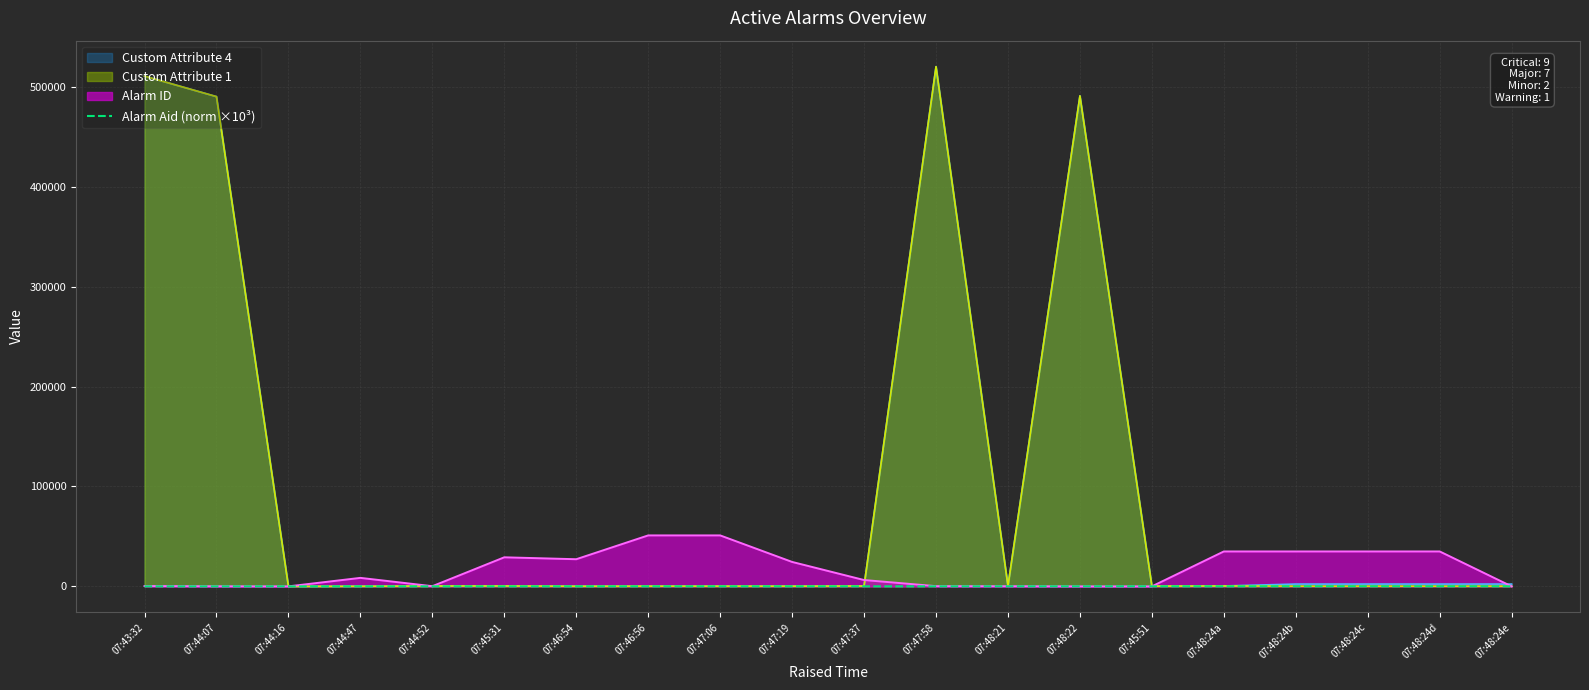

Which label corresponds to the largest value in the chart?

07:47:58